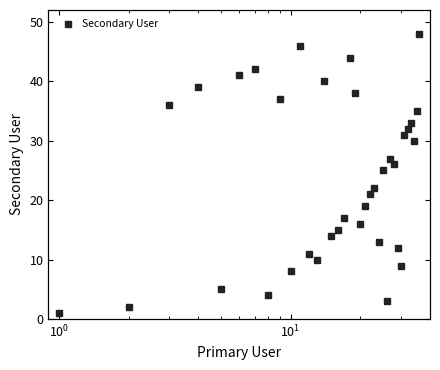

Is it true that the value at 15 is 8?

False